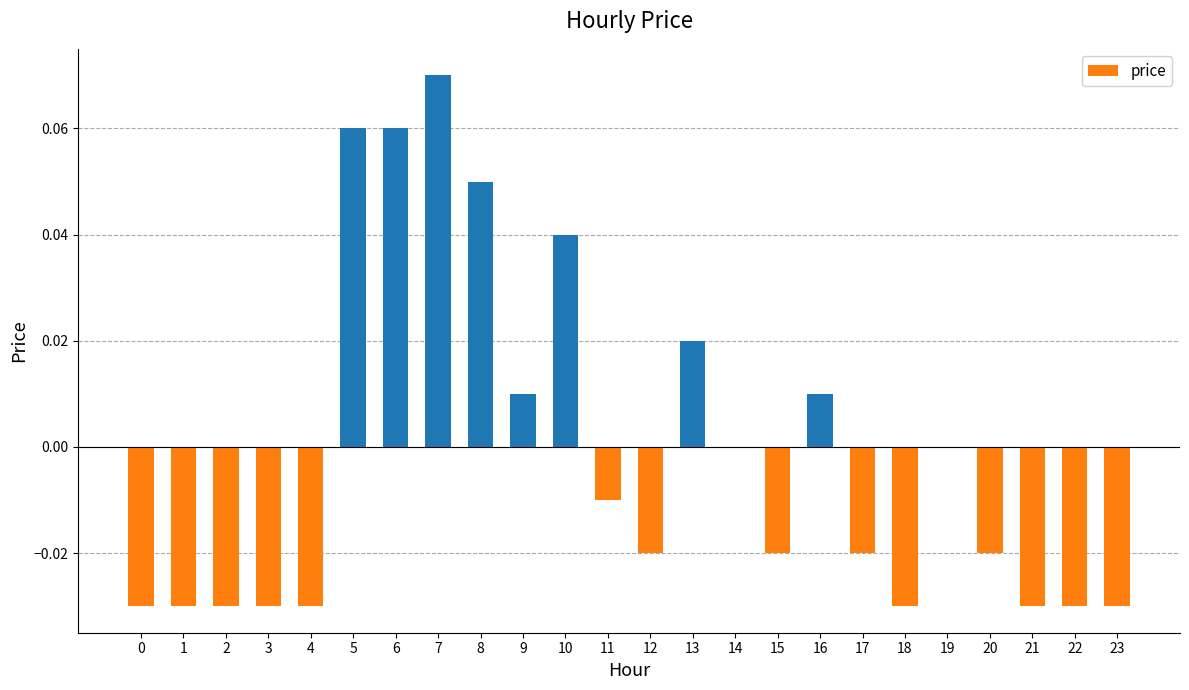

Which has a higher value, 5 or 15?

5